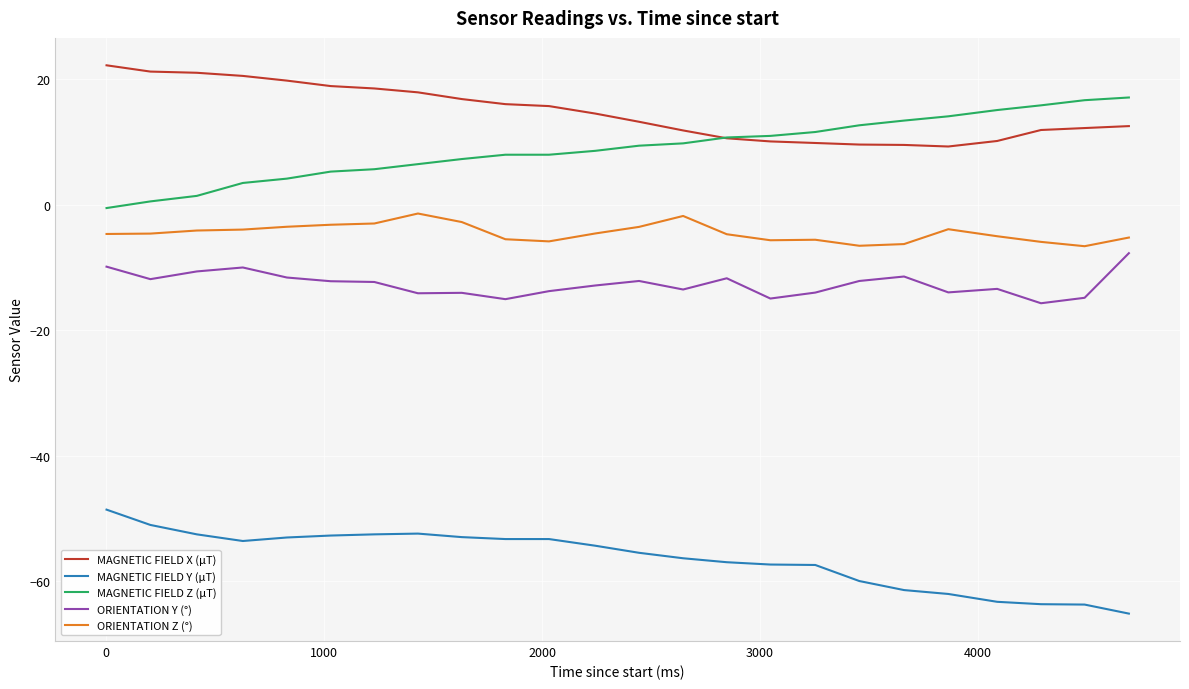

In ORIENTATION Z (°), how many points are lower than both neighbors (excluding endpoints)?

4